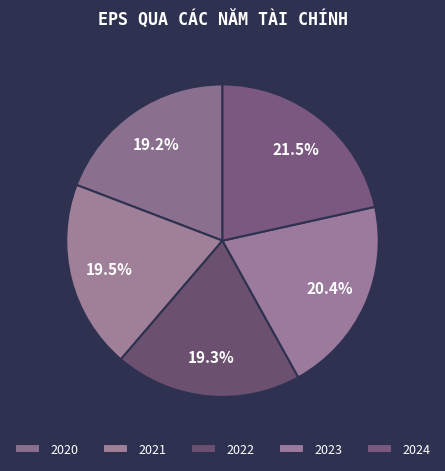

Is it true that 2023 is 10% of the pie?

False